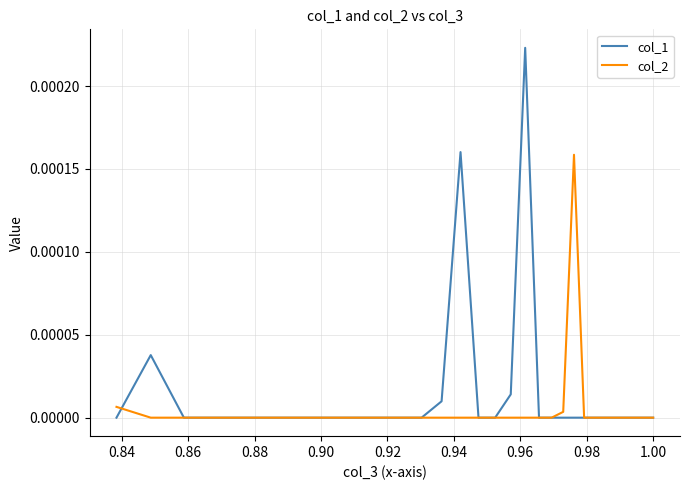

True or false: col_1 has a value of 0.0 at 0.94.

False